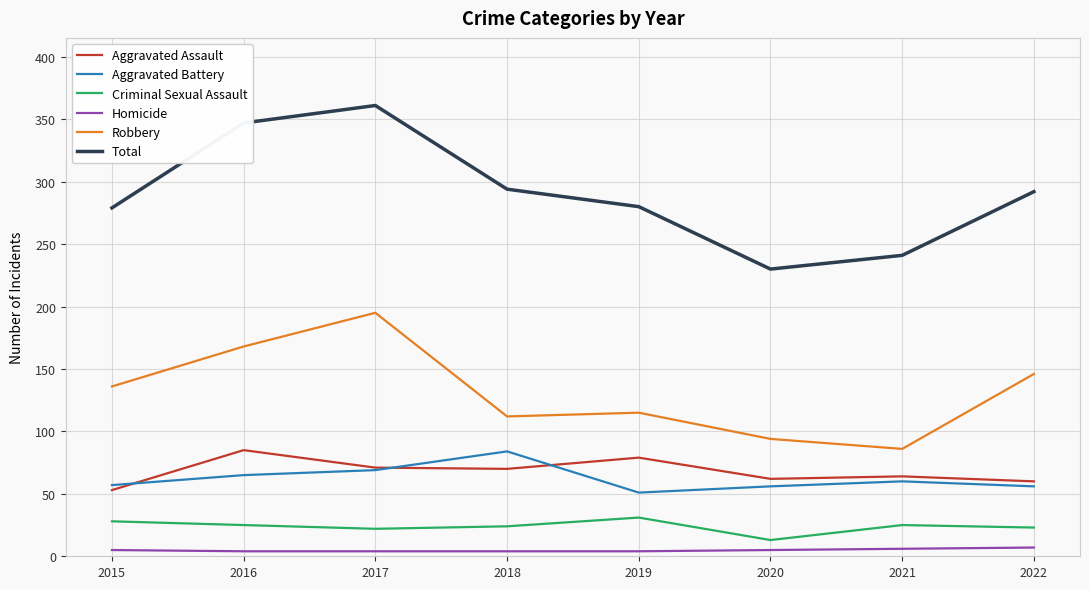

At how many categories does at least one series exceed 48?

8